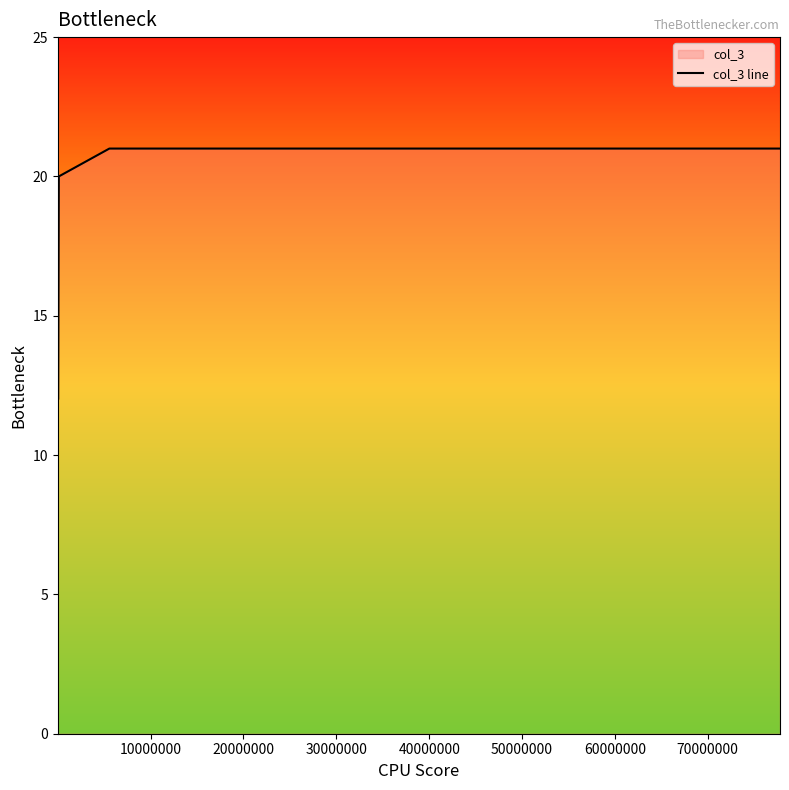

What is the average value?

17